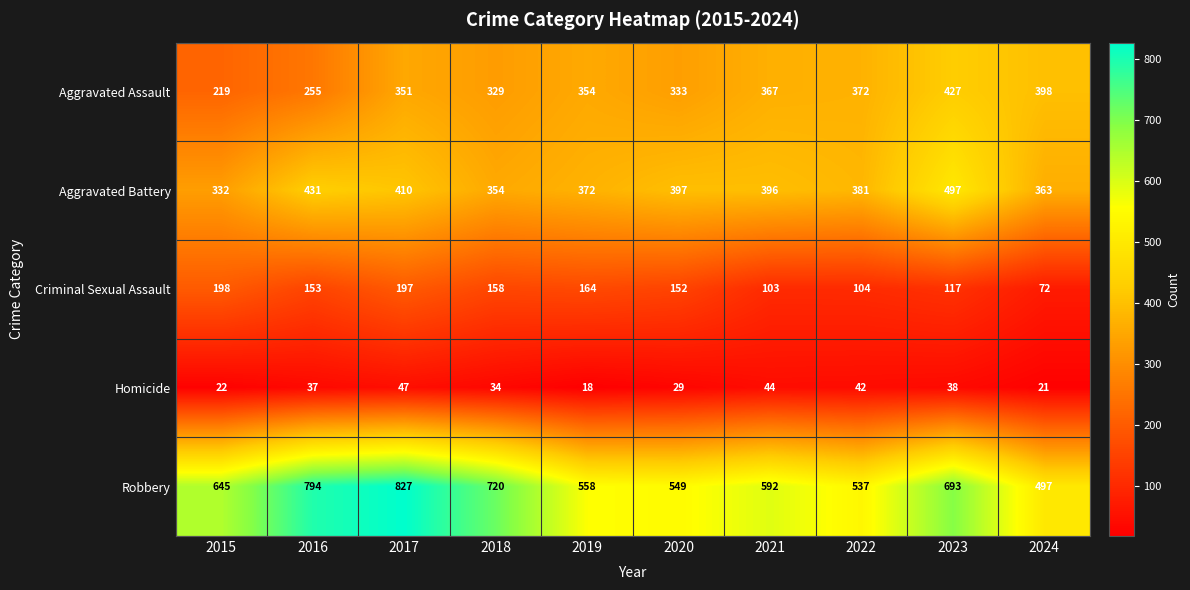

What is the minimum value shown in the chart?

18